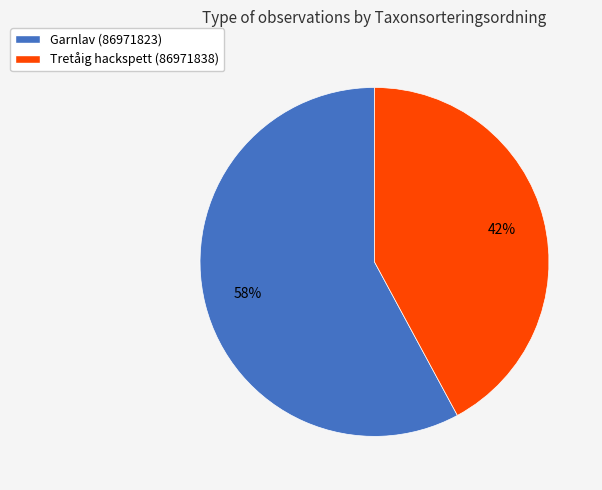

Do Tretåig hackspett (86971838) and Garnlav (86971823) together represent more than half of the pie?

Yes